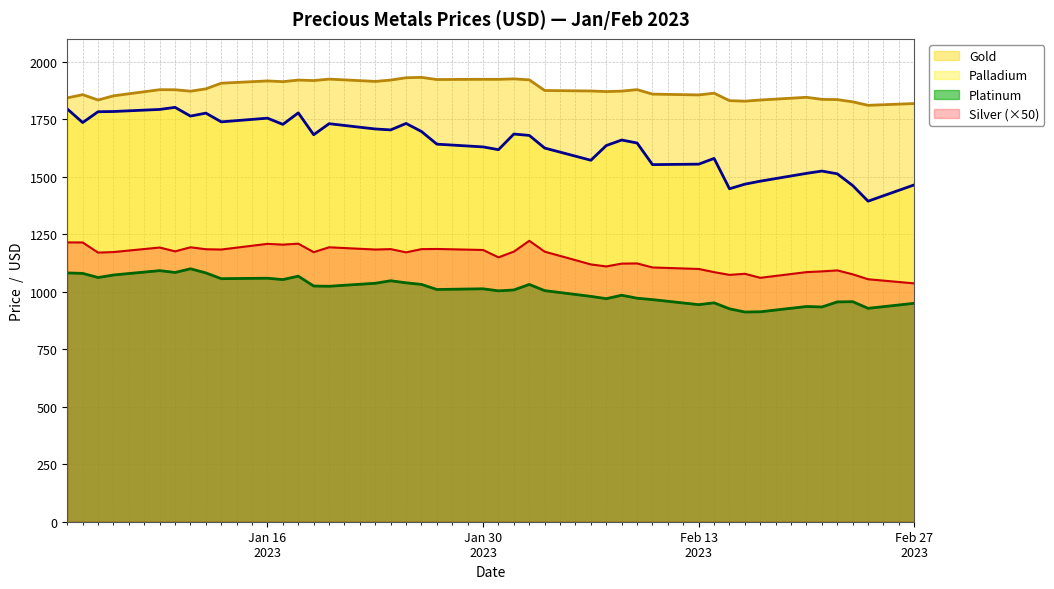

At which label does Palladium first exceed 1680?

2023-01-03